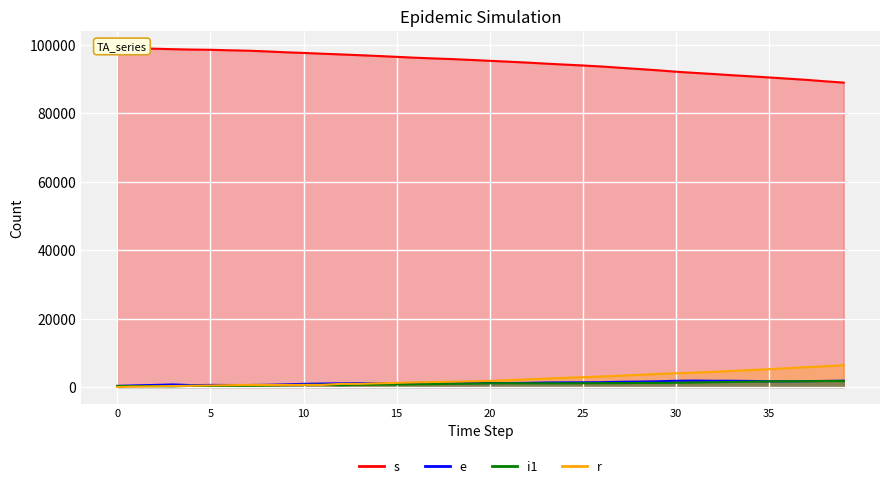

Between 20 and 33, which series saw the biggest shift?

s